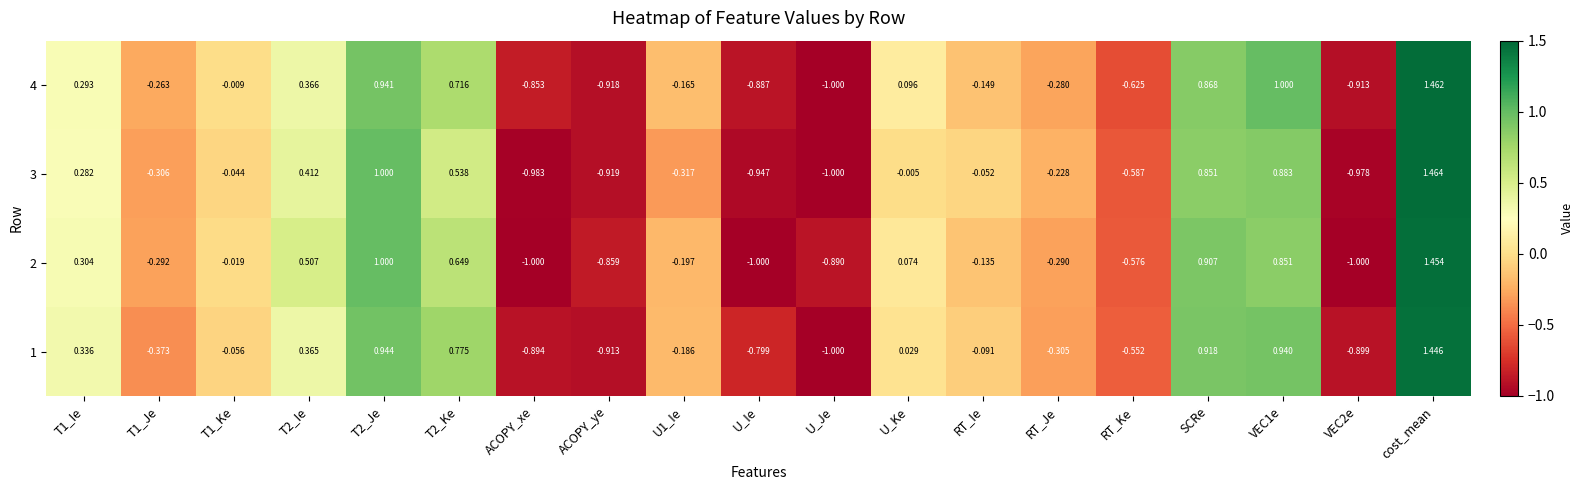

At which label is 1 closest to 0?

U_Ke